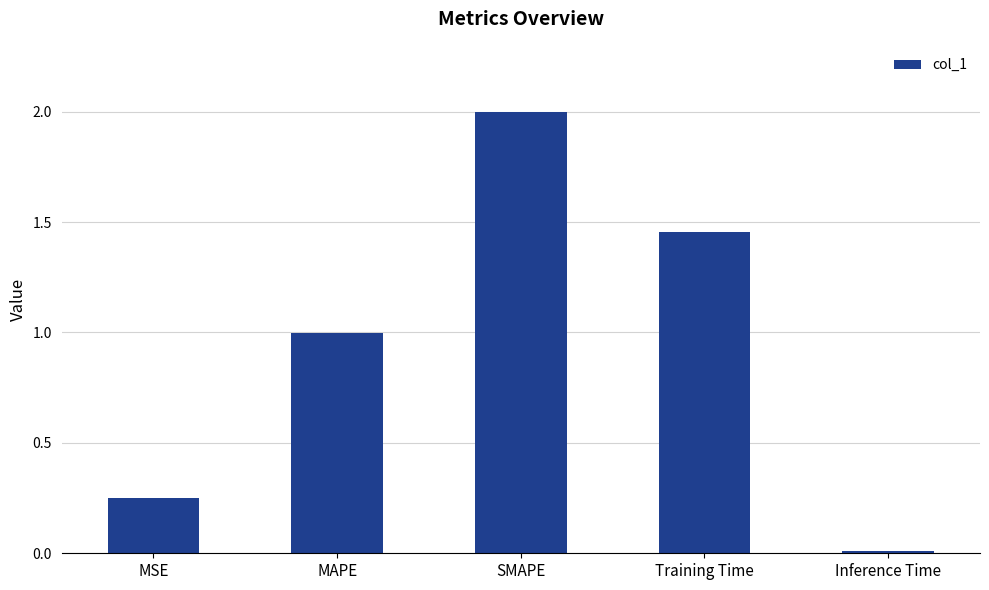

The value at MSE is 0.4. True or false?

False